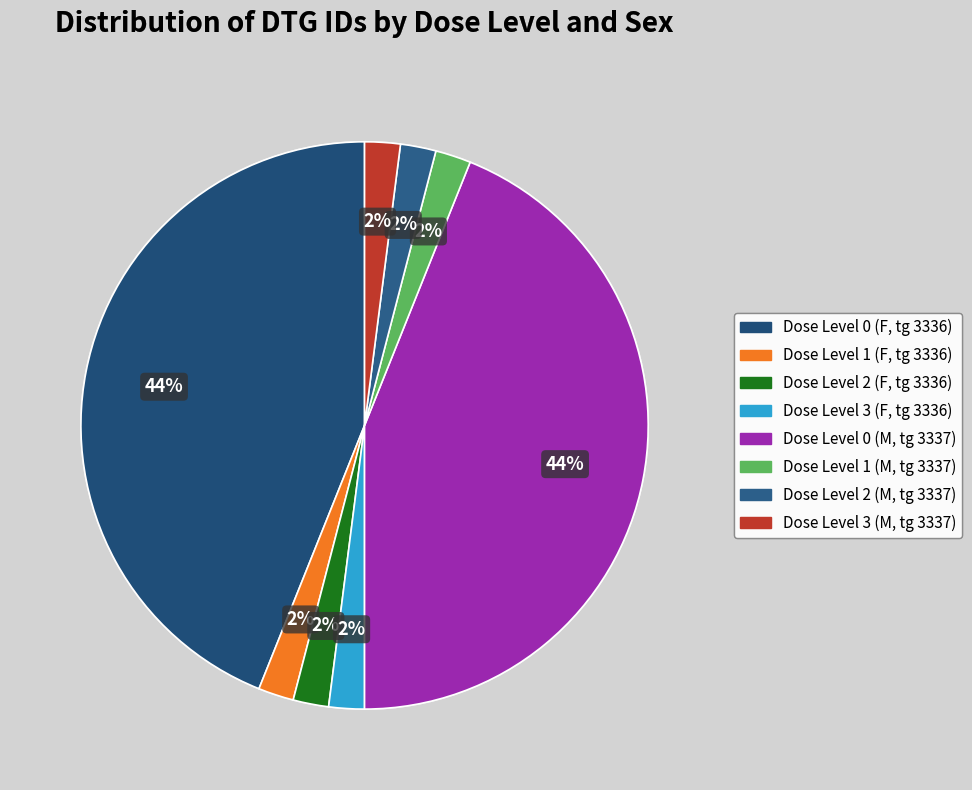

How many slices are in this pie chart?

8